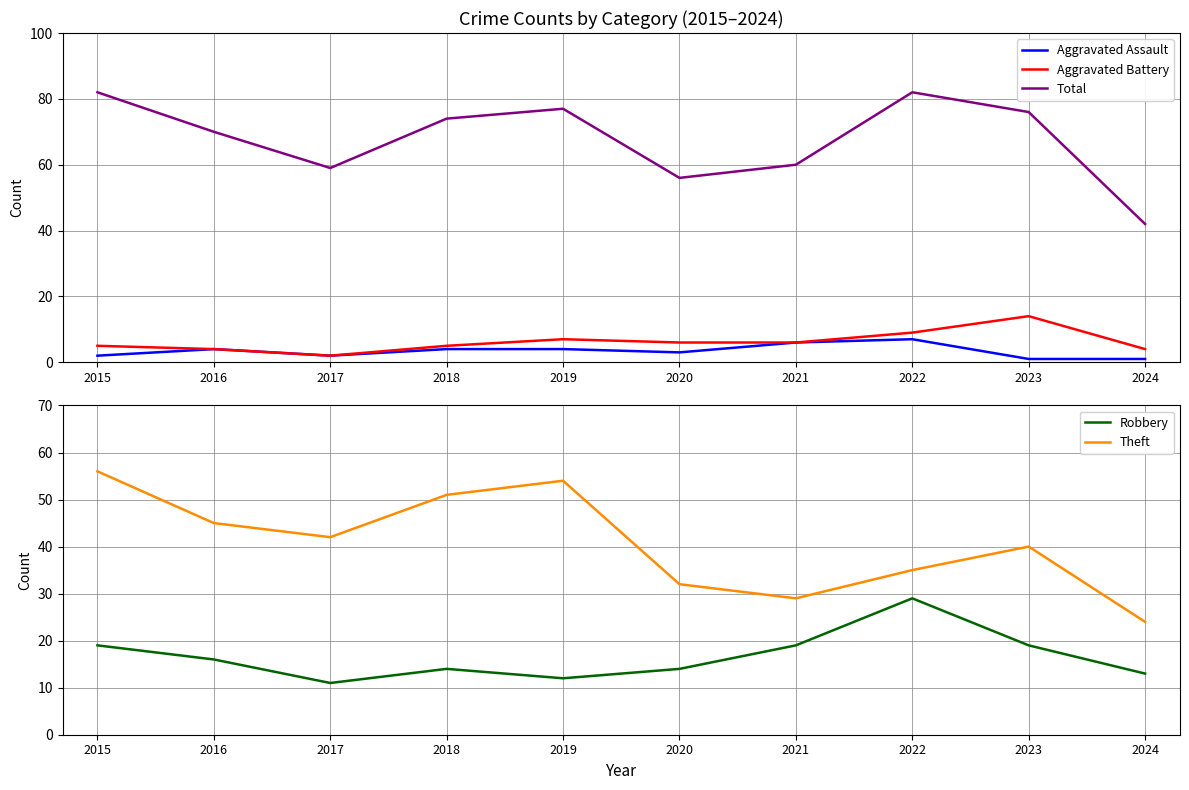

The Robbery series shows 32 at 2021. True or false?

False